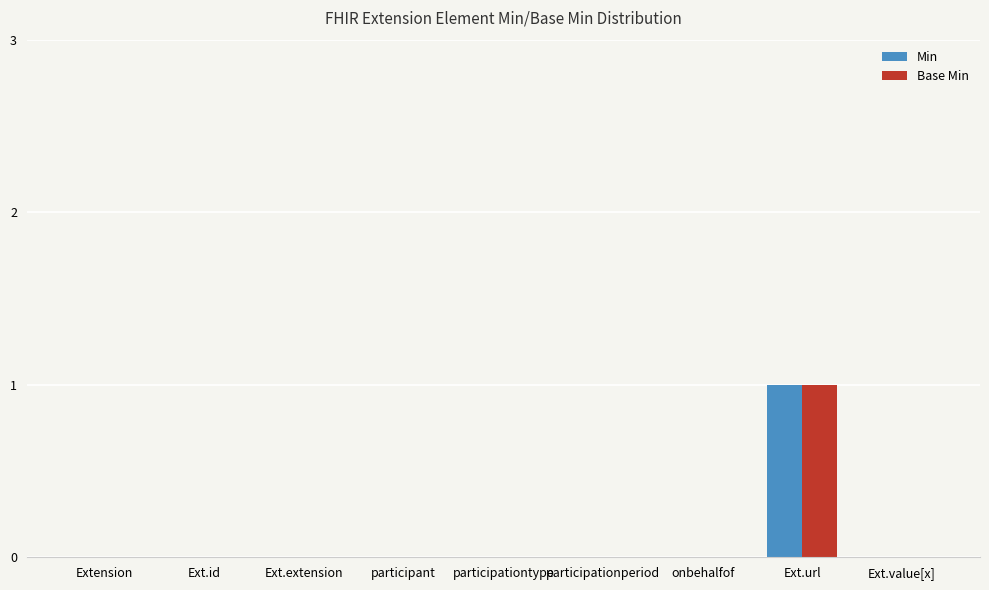

The value of Base Min at Ext.extension is 0. True or false?

True